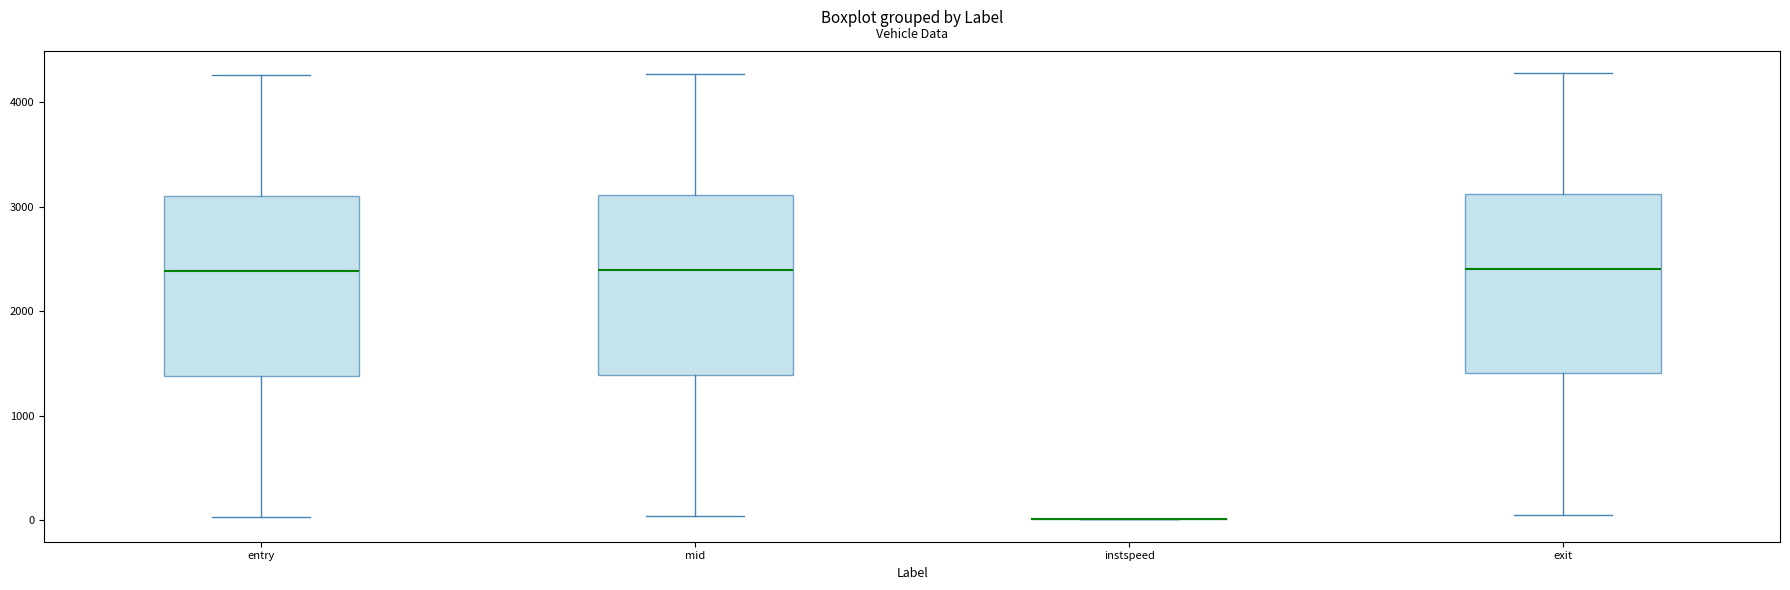

Reading left to right, transcribe this box plot: for each box, give where its median line is, the range the box spans, and where its two whiskers end, as read against the y-axis. The values are not printed on the chart, so give them approximately, as read against the axis.

entry: median 2400, box 1400 to 3100, whiskers 0 to 4300
mid: median 2400, box 1400 to 3100, whiskers 0 to 4300
instspeed: box collapsed to a line at 0, whiskers 0 to 0
exit: median 2400, box 1400 to 3100, whiskers 100 to 4300